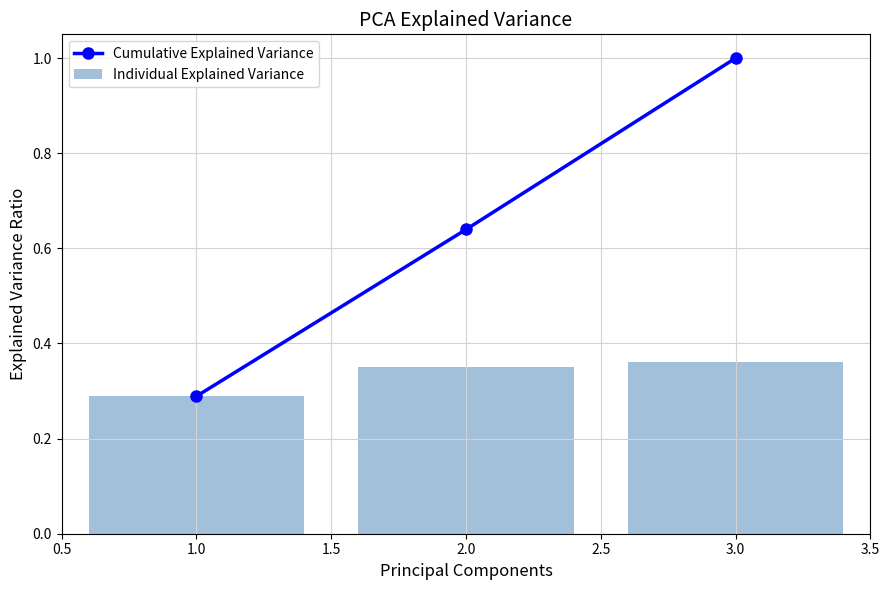

Reading left to right, extract all data points from this chart.

Cumulative Explained Variance: 0.3	0.6	1.0
Individual Explained Variance: 0.3	0.4	0.4